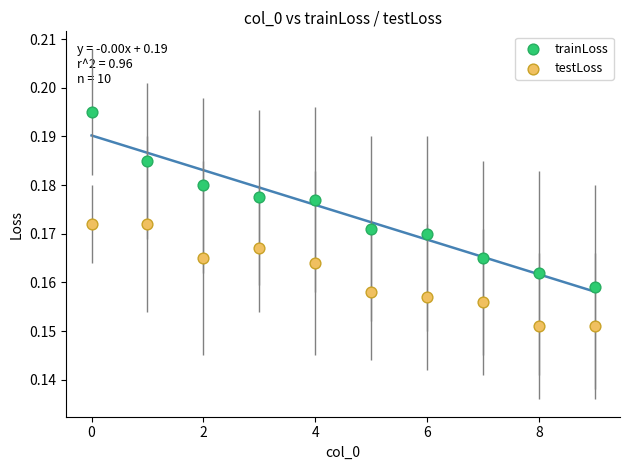

Which series contains the lowest Y value?

testLoss